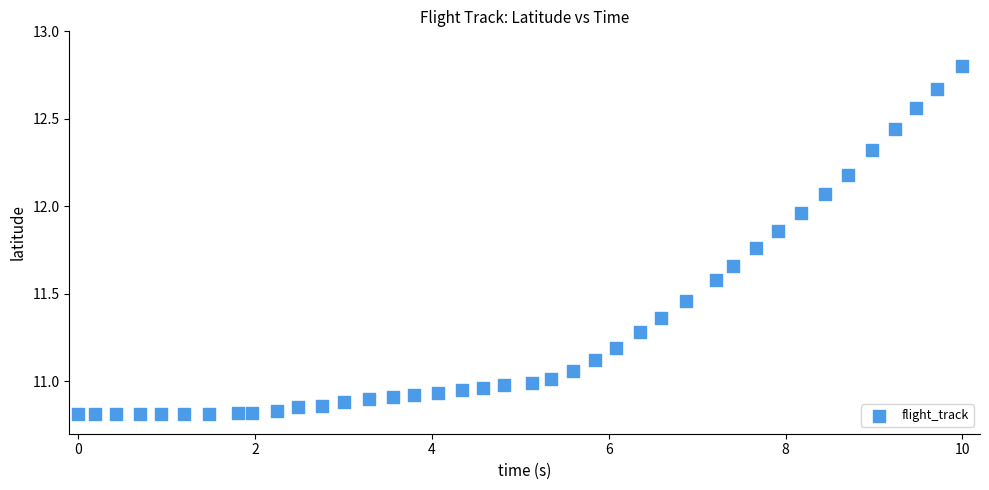

What is the range of X values (max minus min)?

10.0